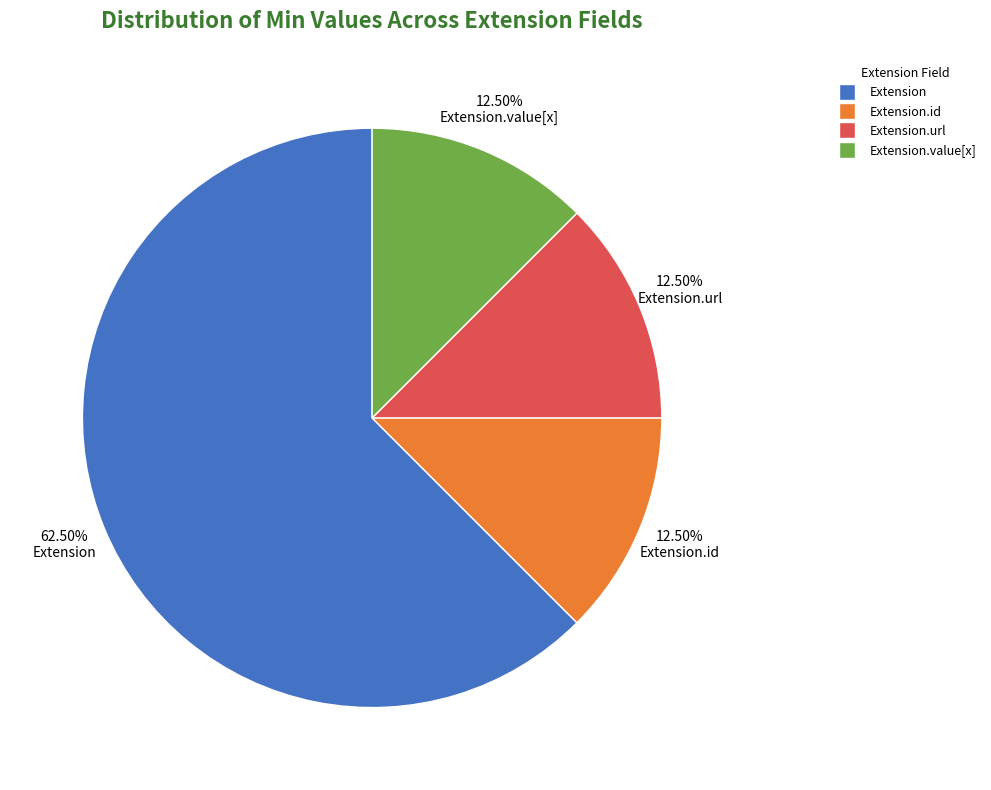

Which category has the biggest portion of the pie?

Extension